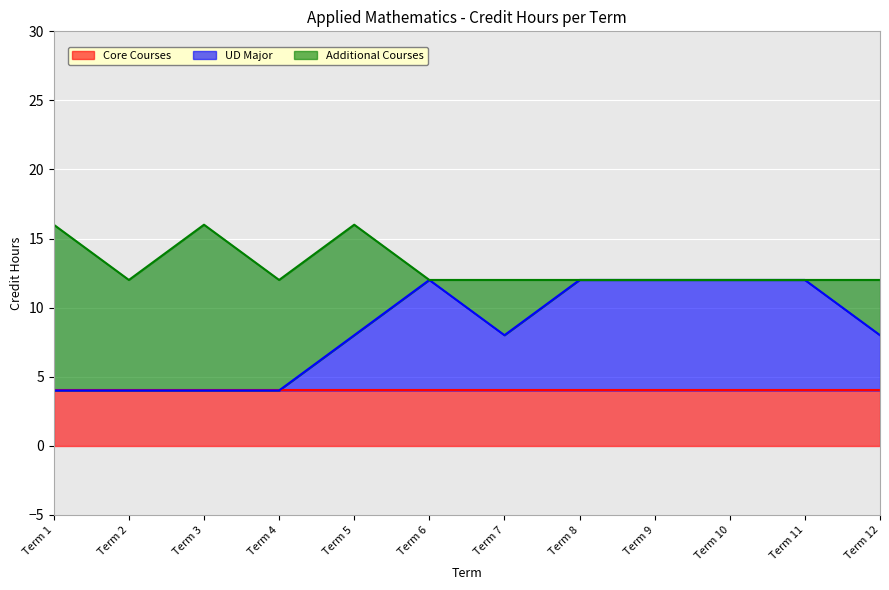

Does the chart display data point markers on the line(s)?

No